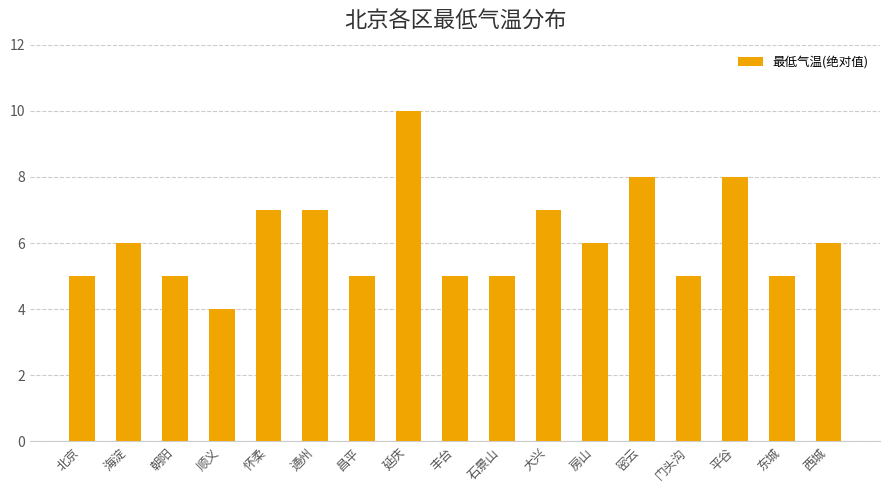

Are the bars grouped side by side (vs. stacked)?

No